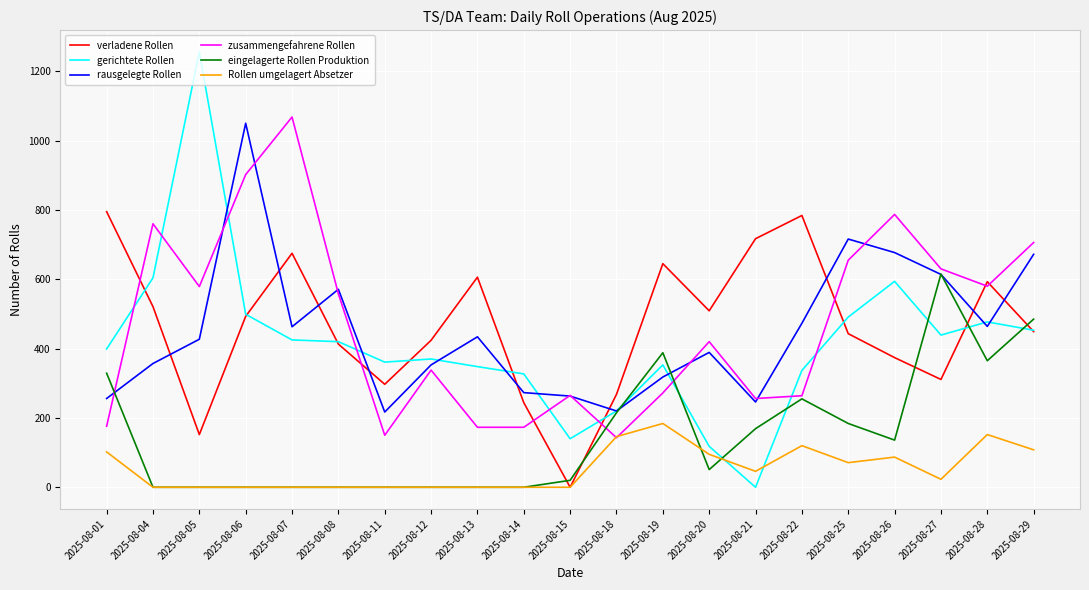

What is the total value across all series at 2025-08-08?

1962